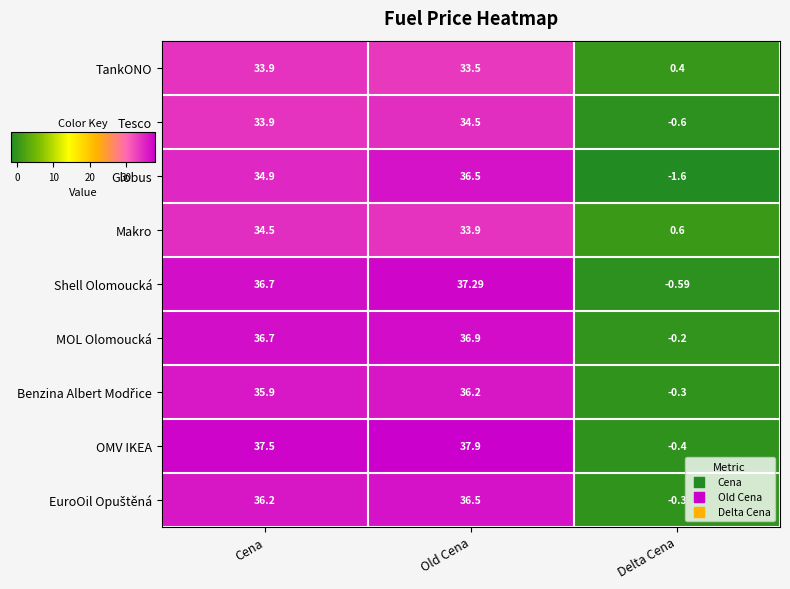

Where is Shell Olomoucká nearest to the value 18?

Delta Cena